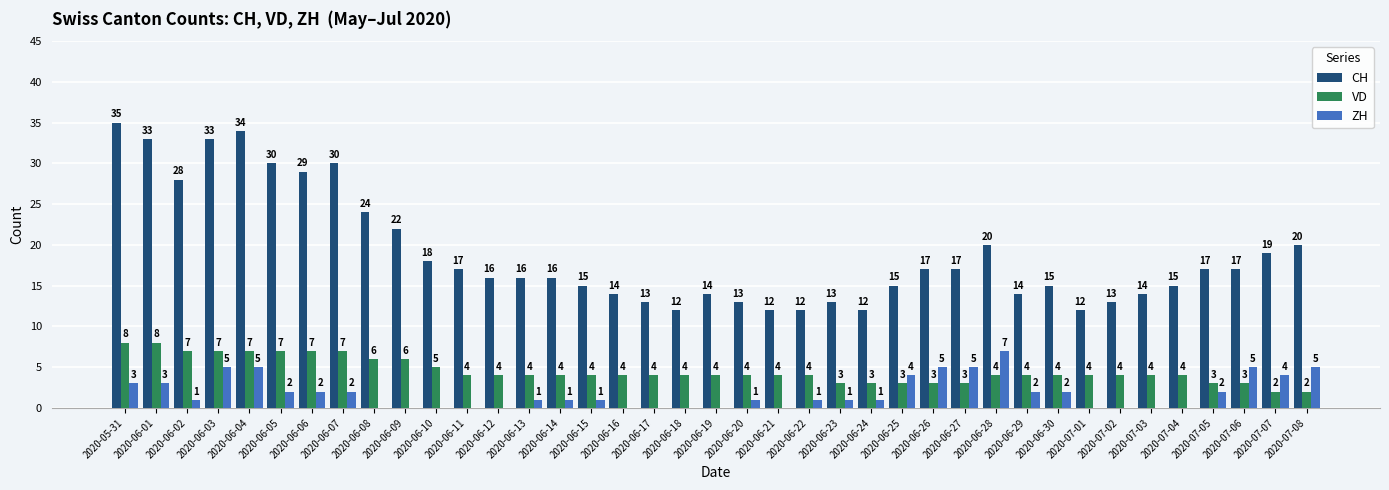

Which series has the largest total across all categories?

CH